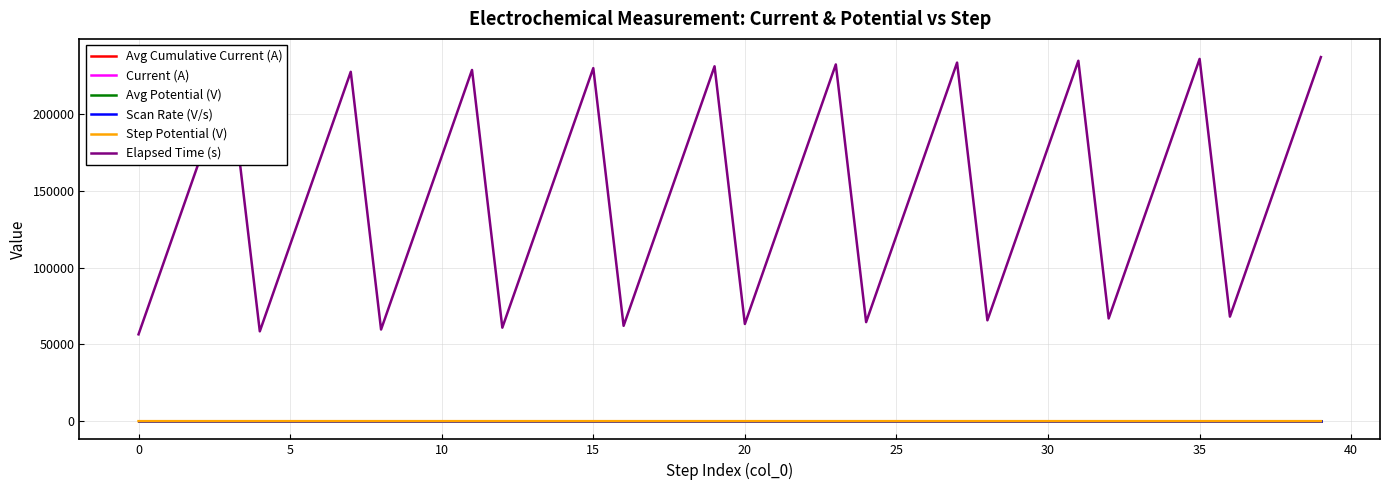

Which series has the widest spread of values?

Elapsed Time (s)